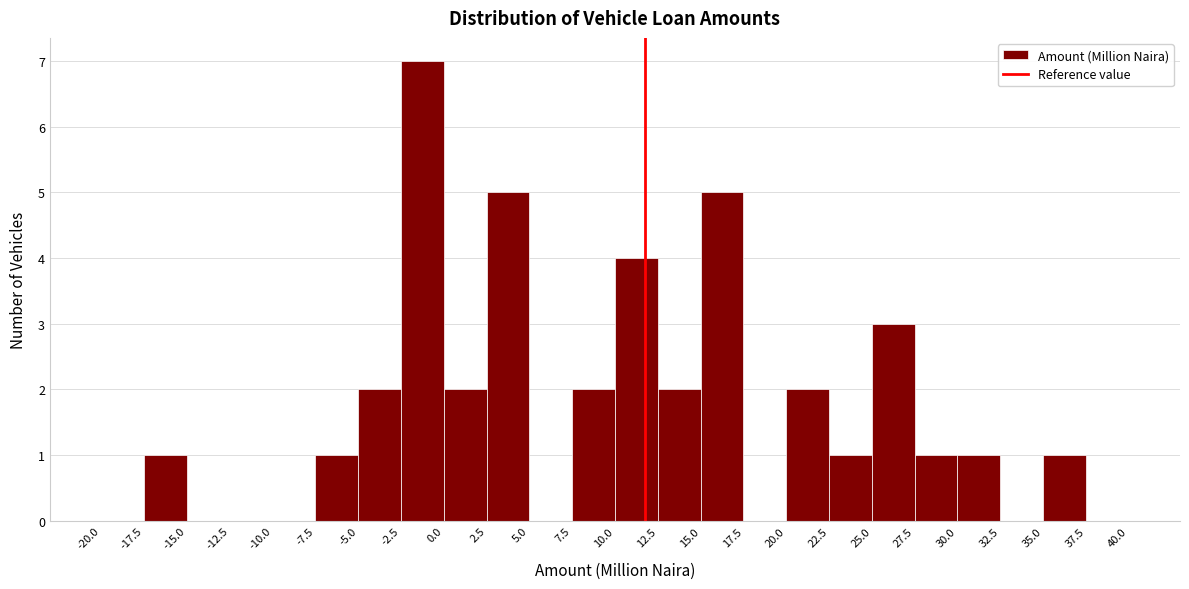

Reading left to right, transcribe this chart: for each bar, give the range it covers on the x-axis and its height. The values are not printed on the chart, so give them approximately, as read against the axis.

-20.0 to -17.5: 0
-17.5 to -15.0: 1
-15.0 to -12.5: 0
-12.5 to -10.0: 0
-10.0 to -7.5: 0
-7.5 to -5.0: 1
-5.0 to -2.5: 2
-2.5 to 0.0: 7
0.0 to 2.5: 2
2.5 to 5.0: 5
5.0 to 7.5: 0
7.5 to 10.0: 2
10.0 to 12.5: 4
12.5 to 15.0: 2
15.0 to 17.5: 5
17.5 to 20.0: 0
20.0 to 22.5: 2
22.5 to 25.0: 1
25.0 to 27.5: 3
27.5 to 30.0: 1
30.0 to 32.5: 1
32.5 to 35.0: 0
35.0 to 37.5: 1
37.5 to 40.0: 0